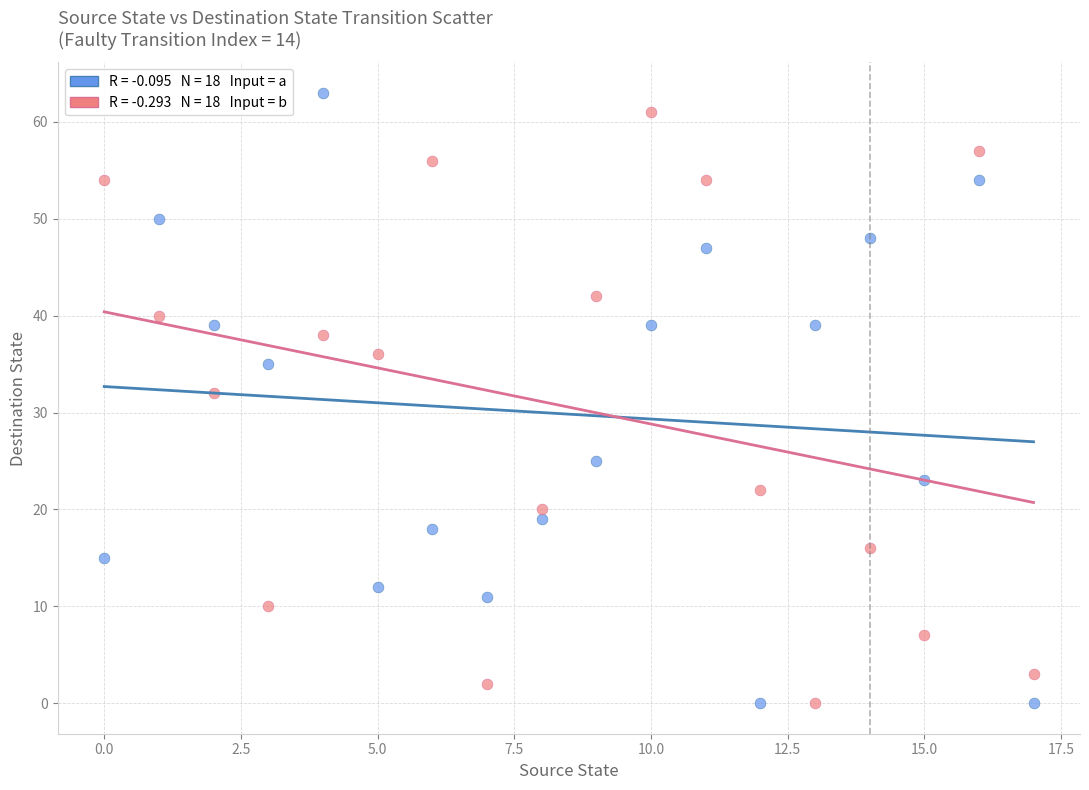

Across all data points, what is the range of Y values (max minus min)?

63